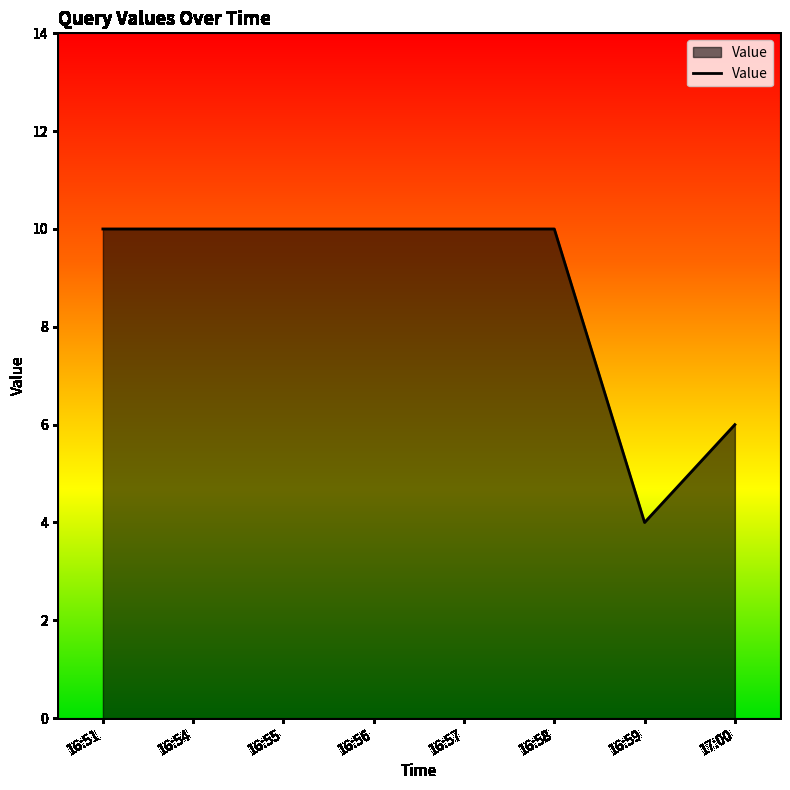

Is it true that the value at 16:55 is 5?

False